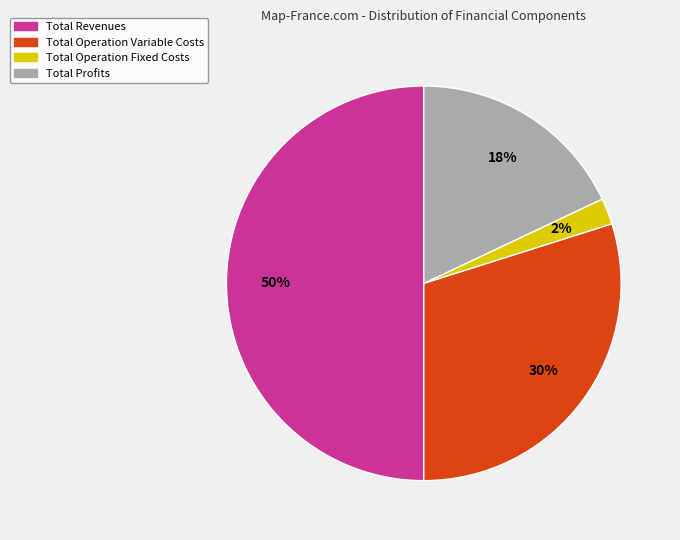

To the nearest percent, what is the average slice percentage?

25%